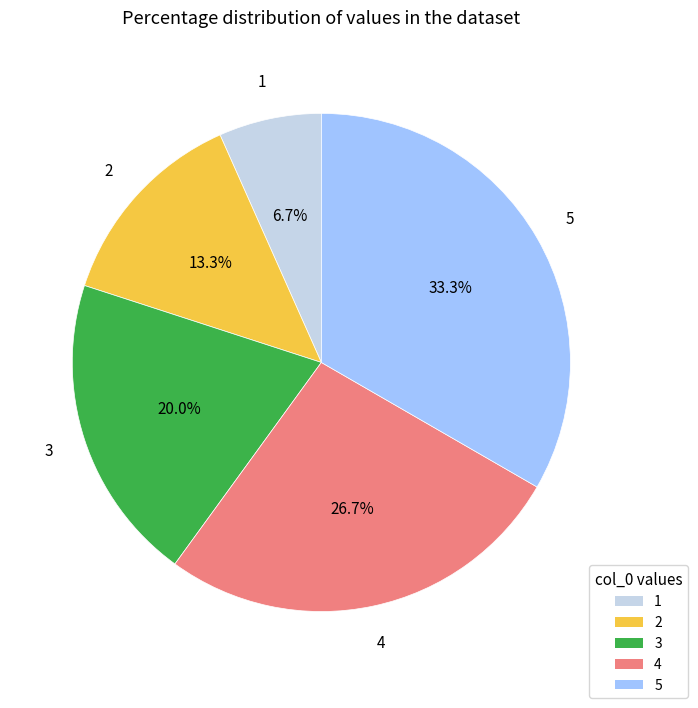

The 2 slice represents 13% of the pie. True or false?

True